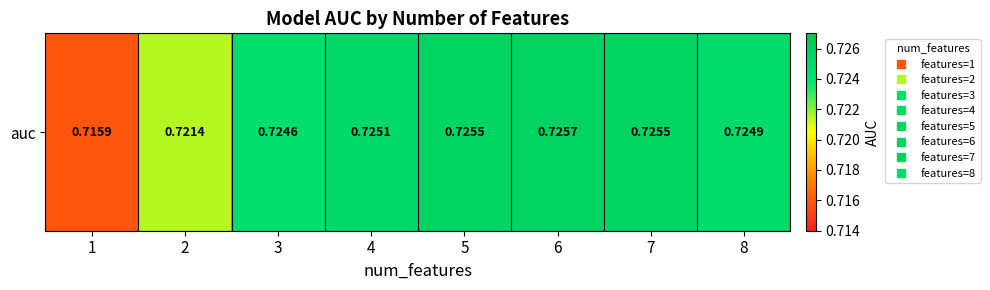

How many values are between 0 and 1?

8